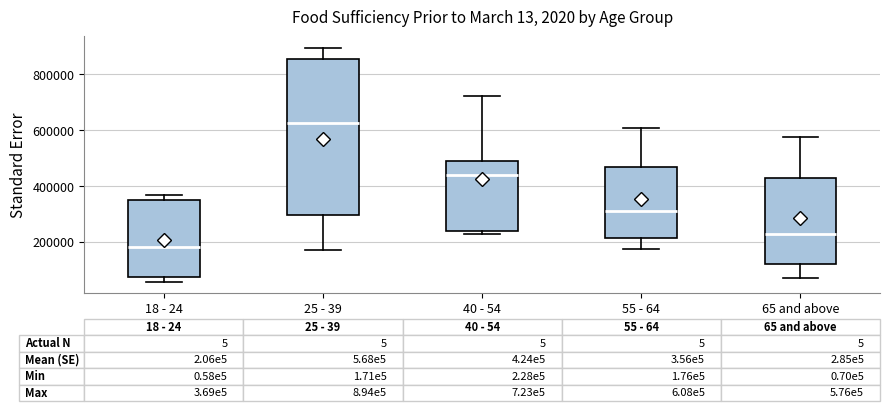

Which box has the lowest median line?

18 - 24